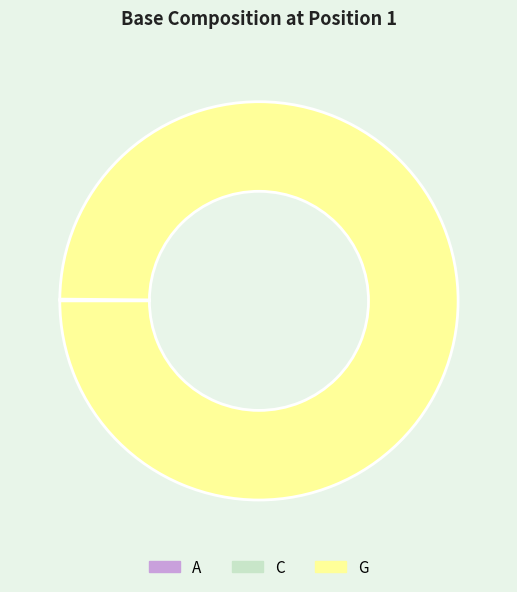

Is it true that G is 94% of the pie?

False